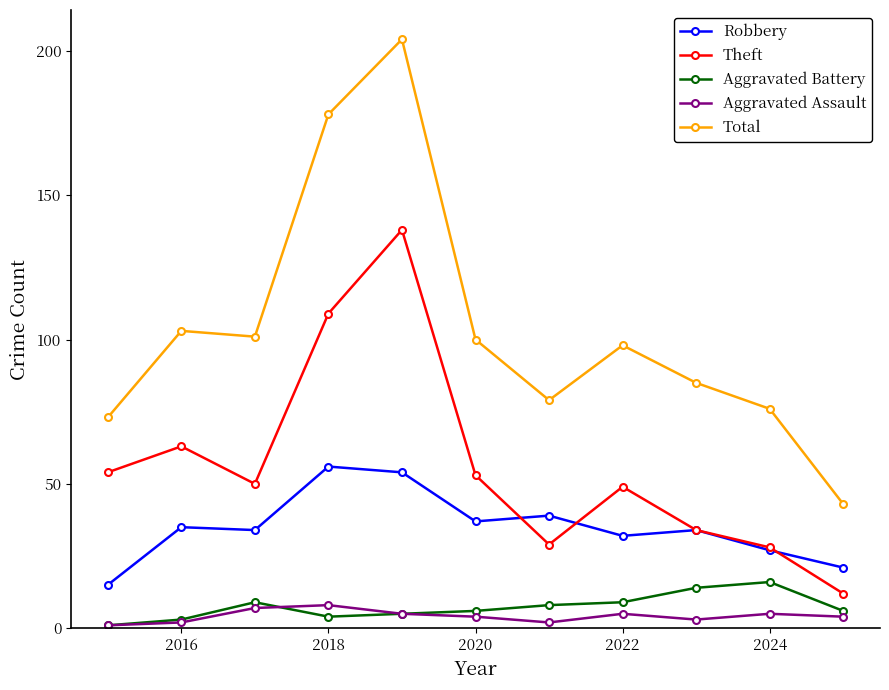

What is the maximum value shown in the chart?

204